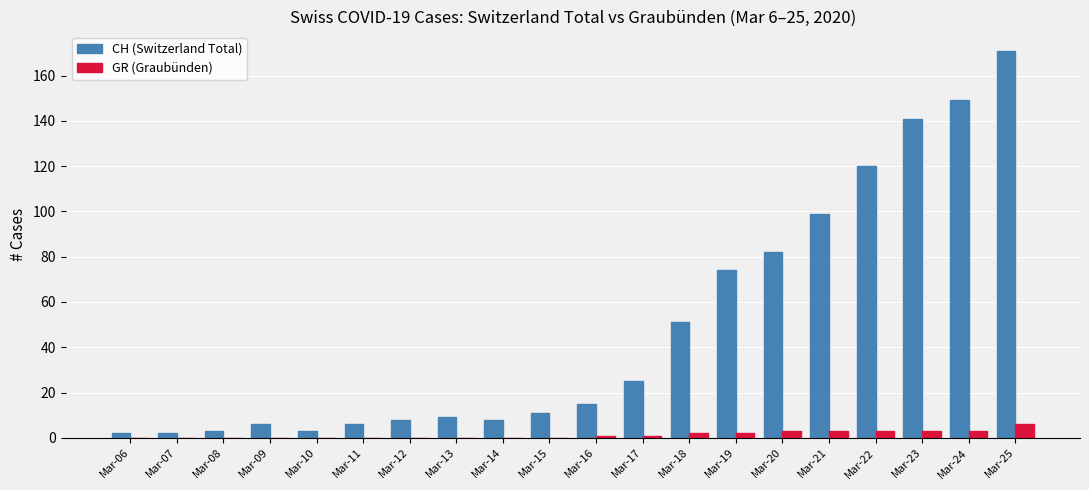

At which category is the sum across all series the highest?

Mar-25